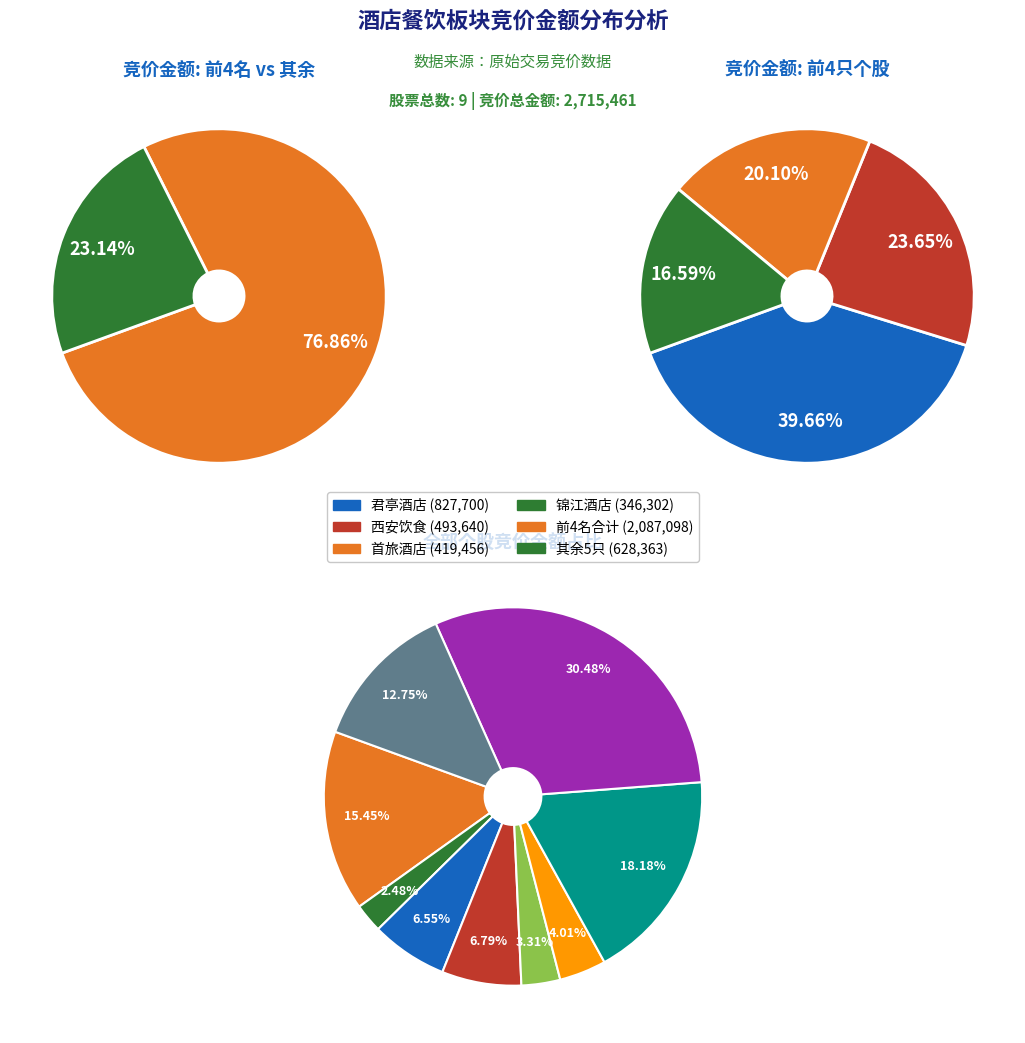

What percentage is NOT represented by 君亭酒店?

69.5%